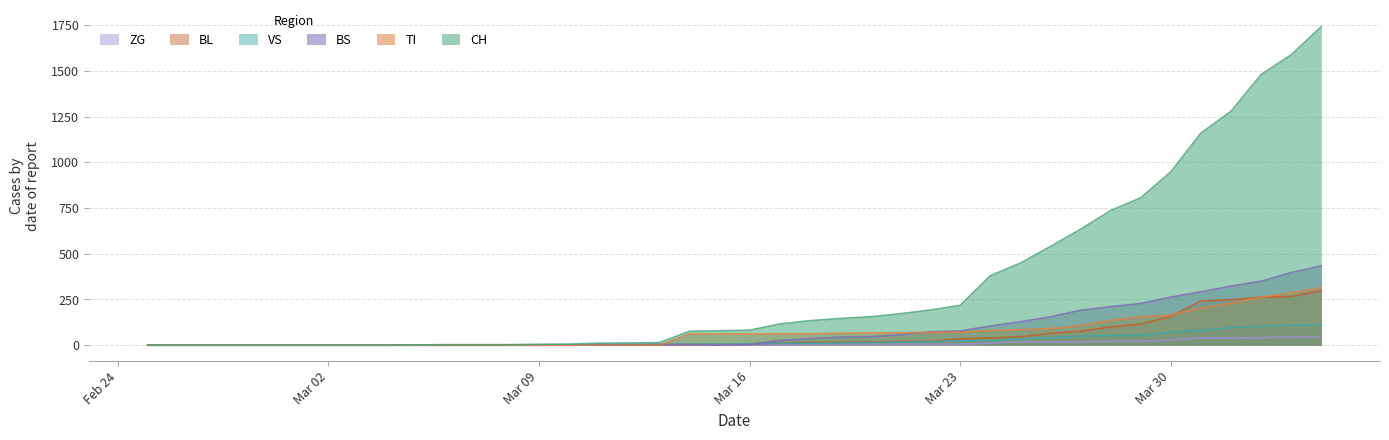

Which series ends up on top after the final intersection of VS and BS?

BS